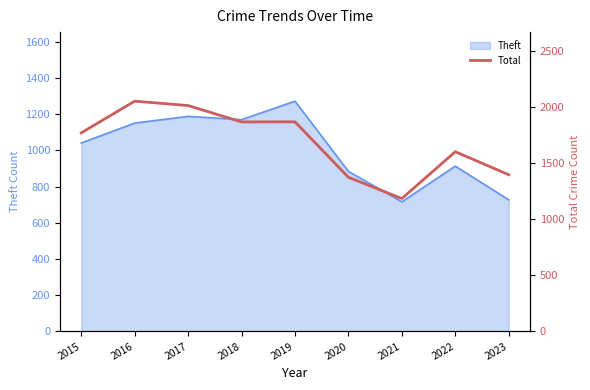

What is the average value?

1679